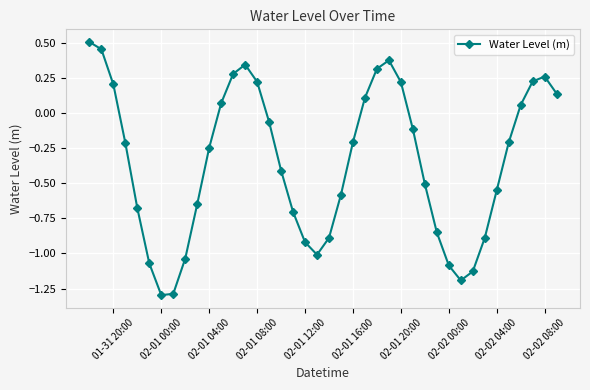

What is the minimum value shown in the chart?

-1.3